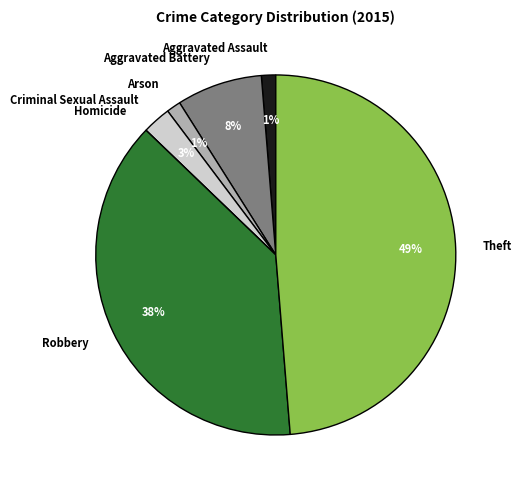

Which has a higher value, Aggravated Battery or Arson?

Aggravated Battery